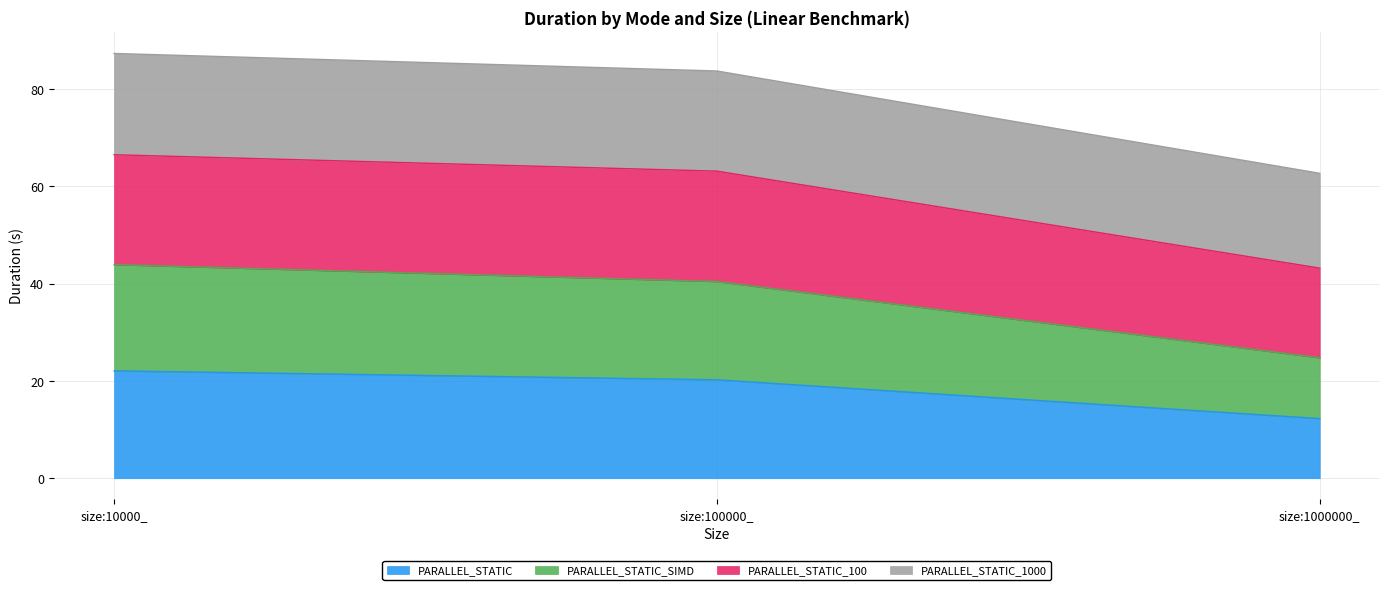

What is the greatest value displayed?

87.3